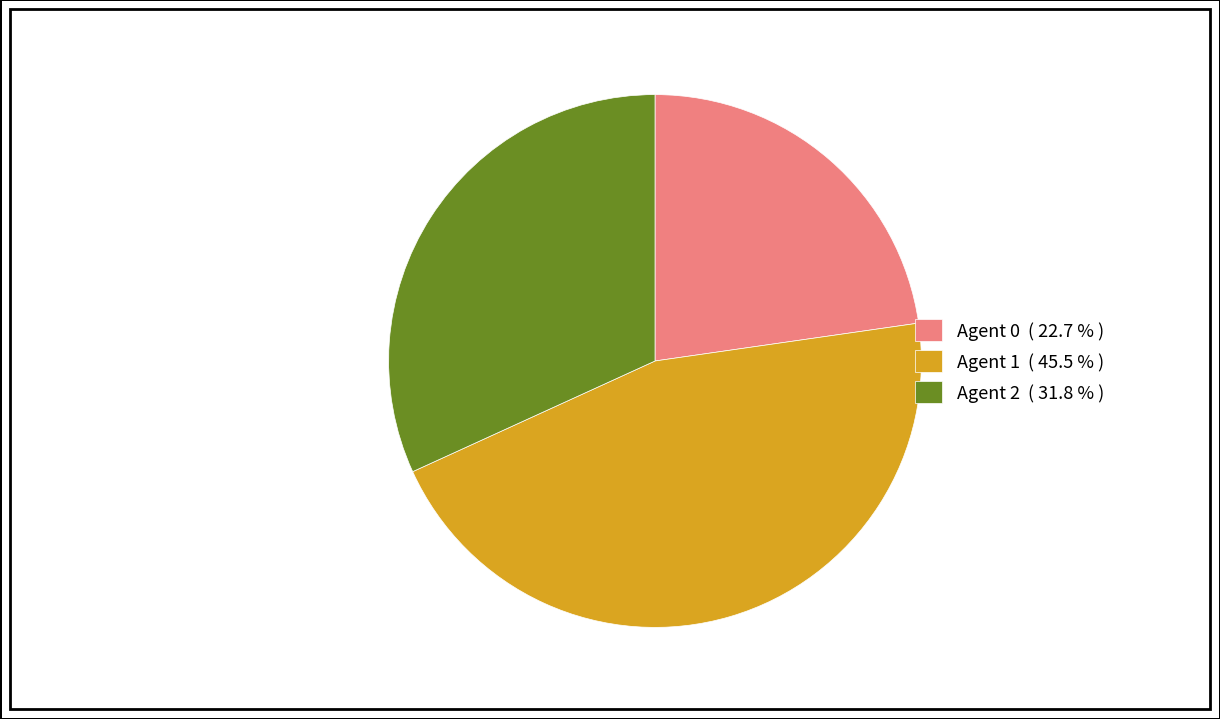

Combined, do Agent 1 ( 45.5 % ) and Agent 0 ( 22.7 % ) account for over 50%?

Yes